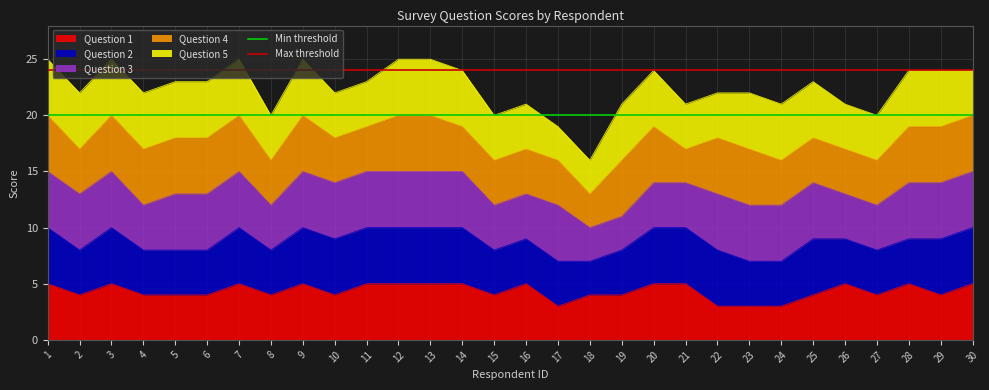

Read the Question 1 value at 14.

5